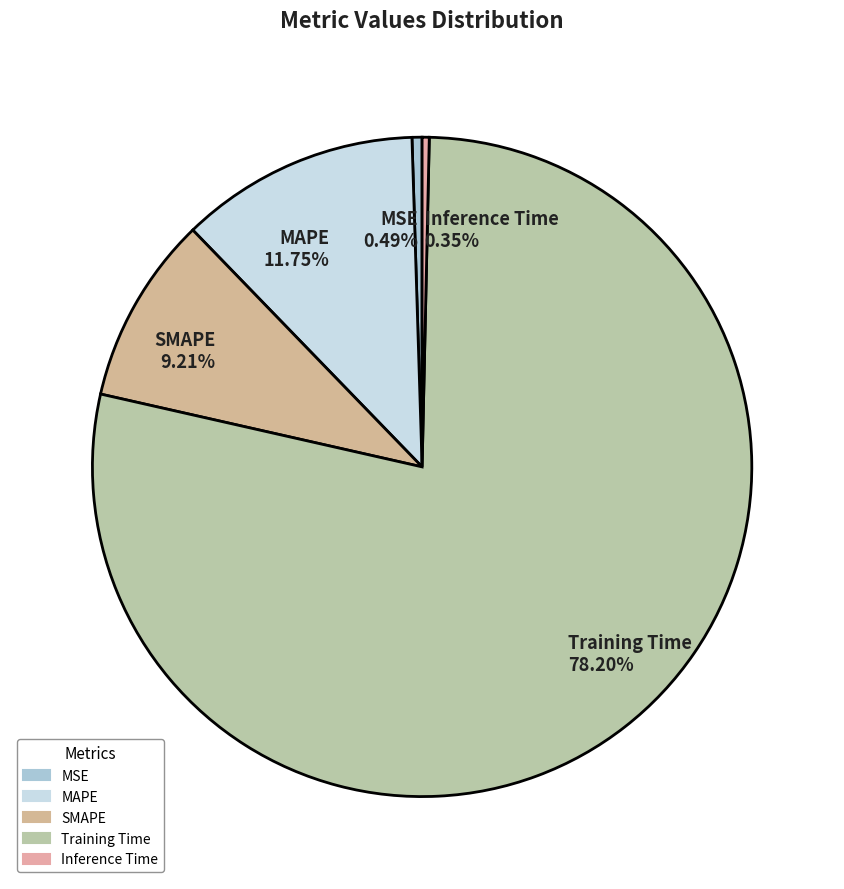

Between SMAPE and MAPE, which is larger?

MAPE